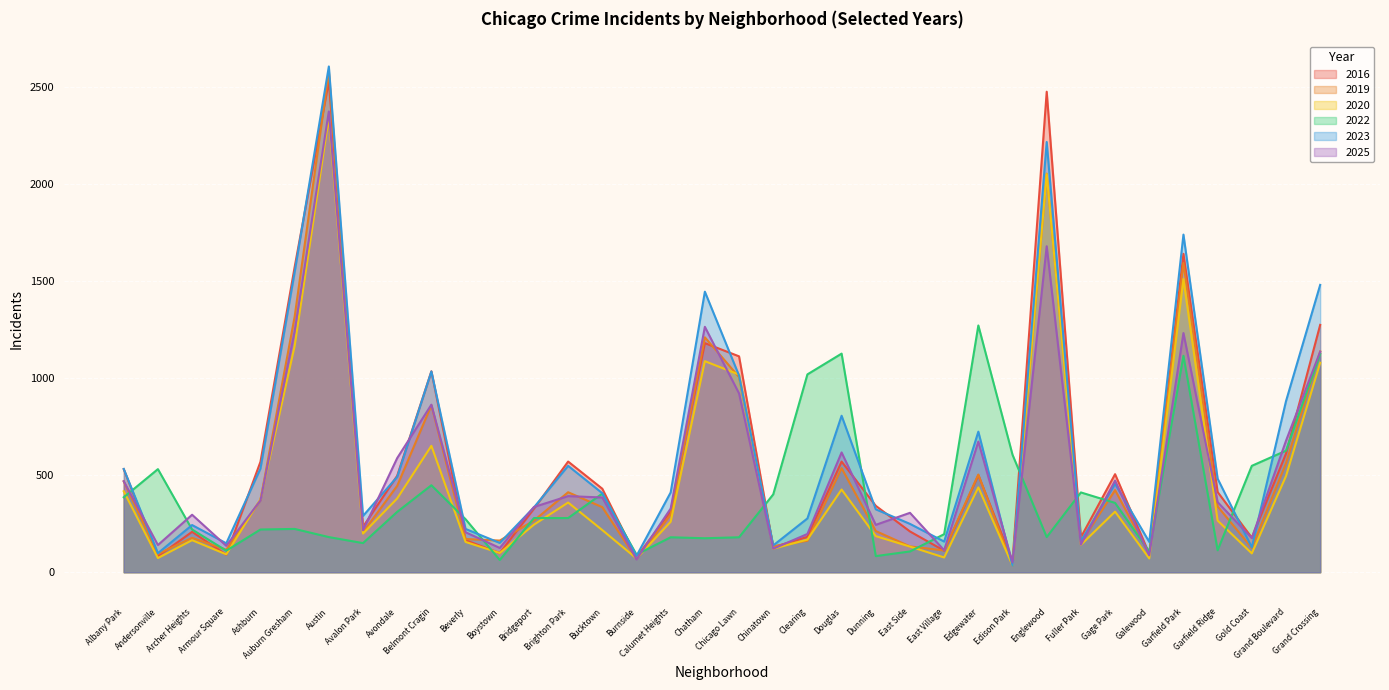

True or false: 2019 has more than 2 points higher than both neighbors.

True